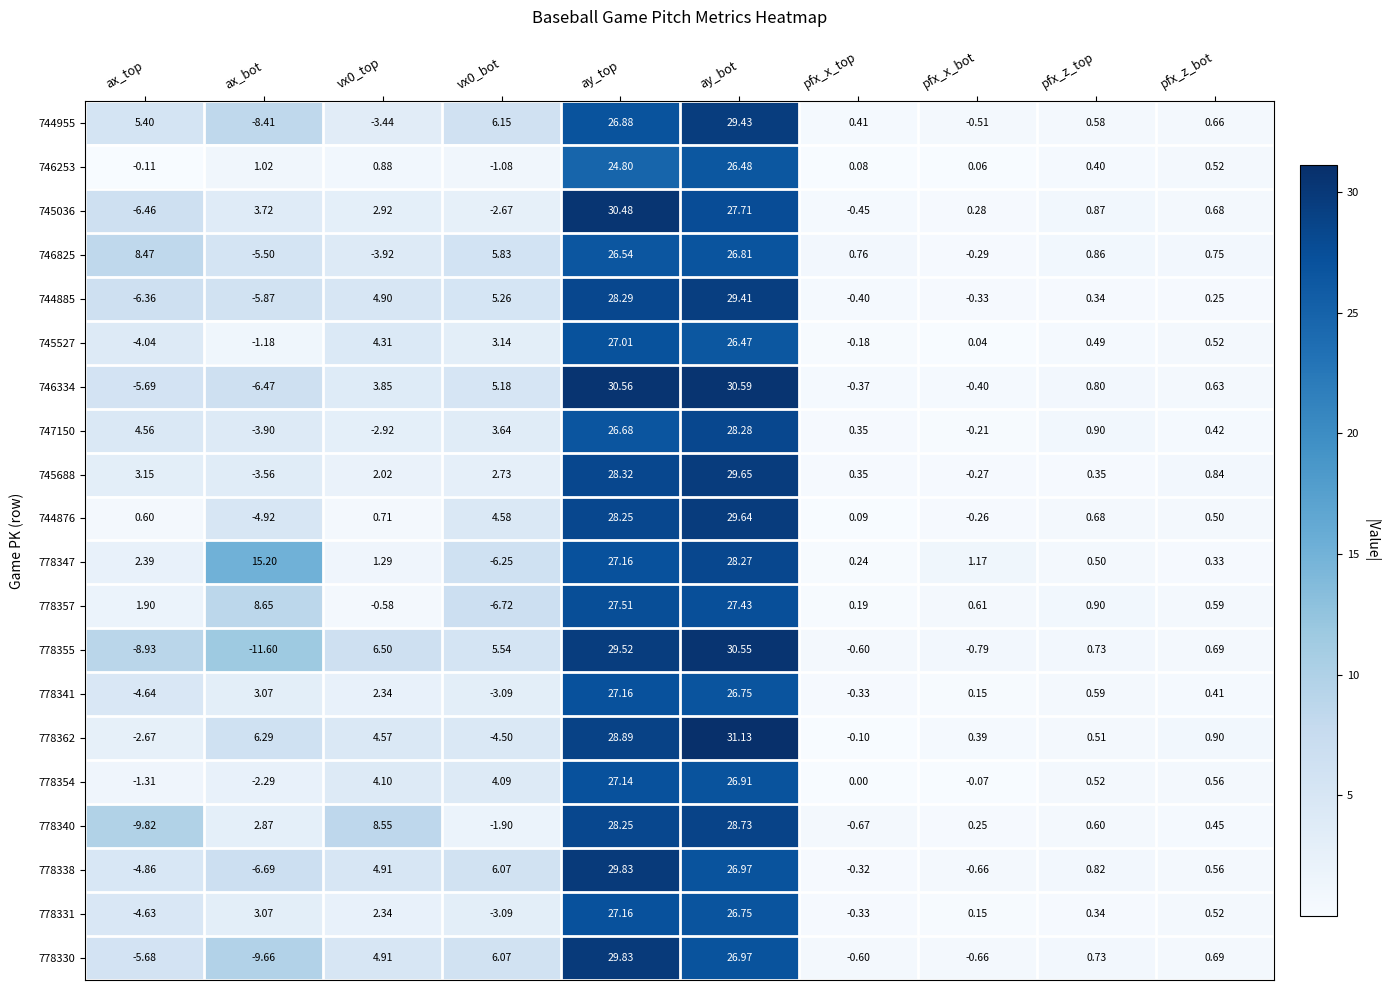

At which category is the sum across all series the highest?

ay_bot